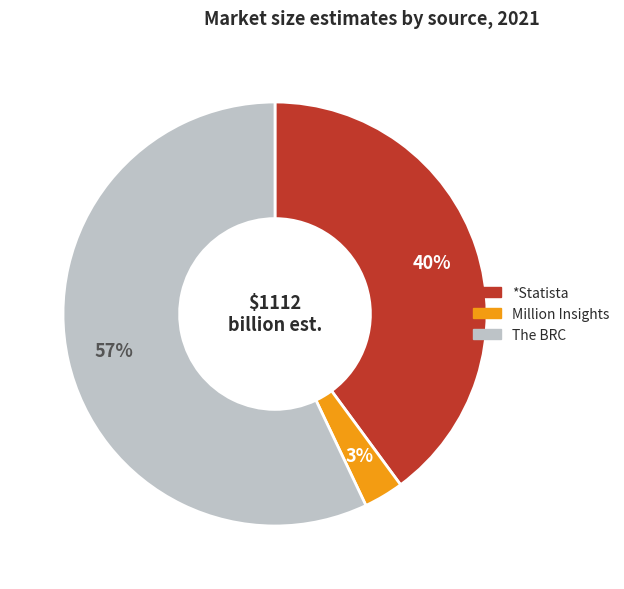

To the nearest percent, what is the difference between the largest and smallest slice percentages?

54%